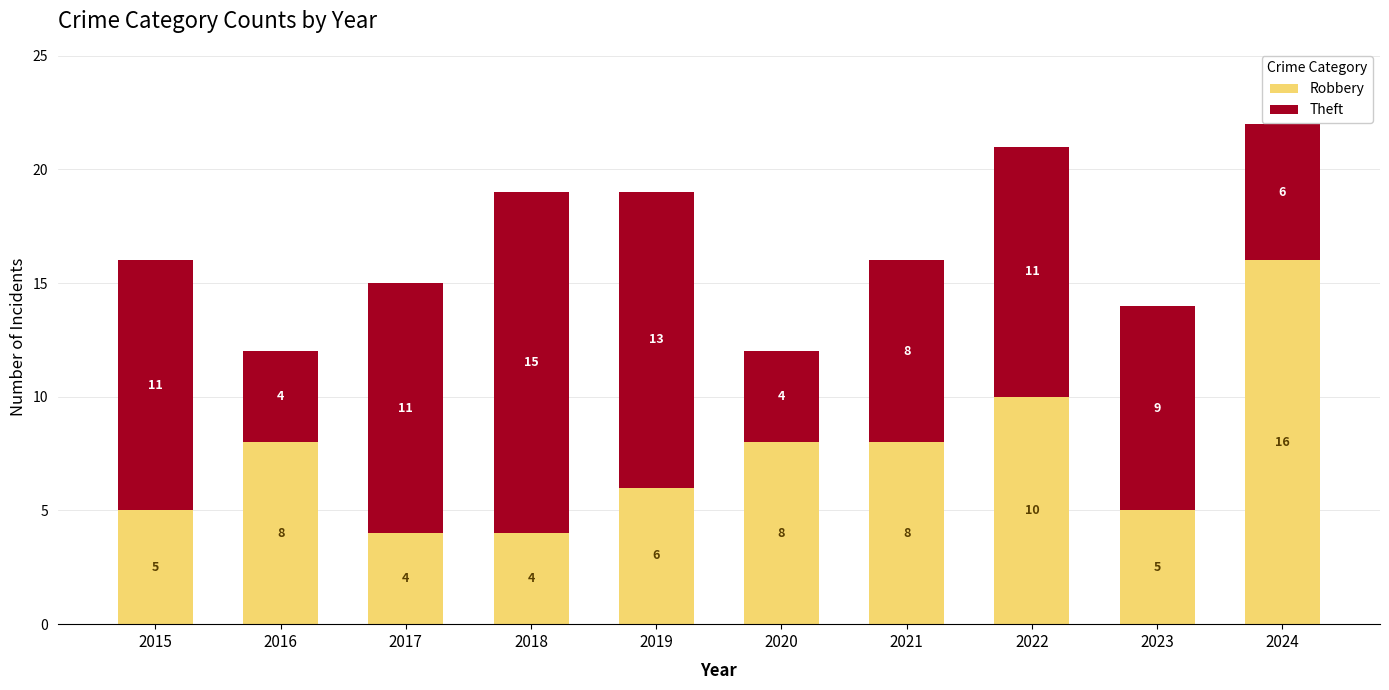

What is the difference between the maximum and minimum values in the Robbery series?

12